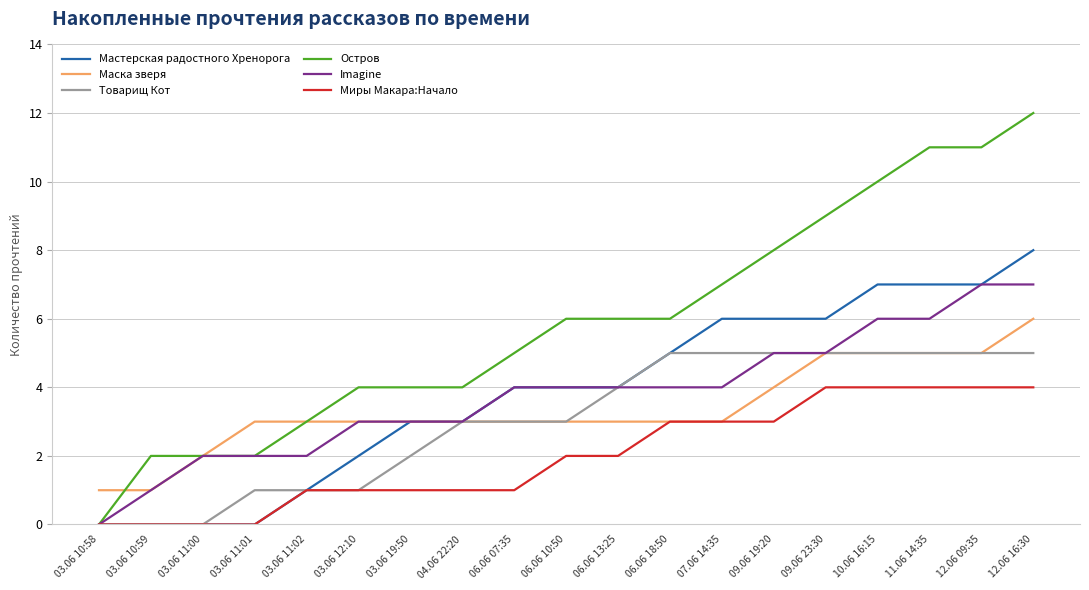

How many distinct data groups are displayed?

6